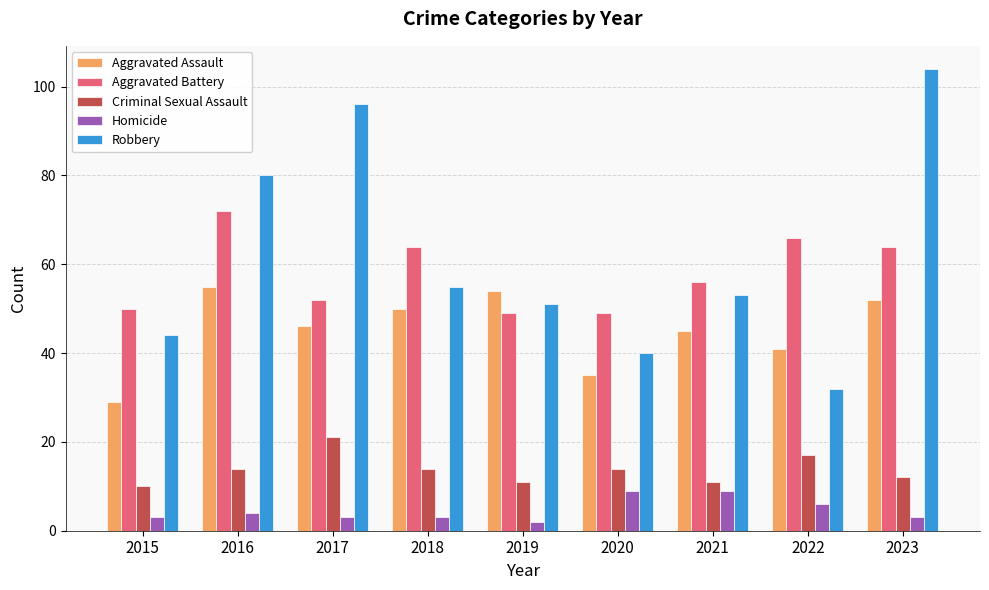

What is the sum of the Robbery values at 2015 and 2016?

124